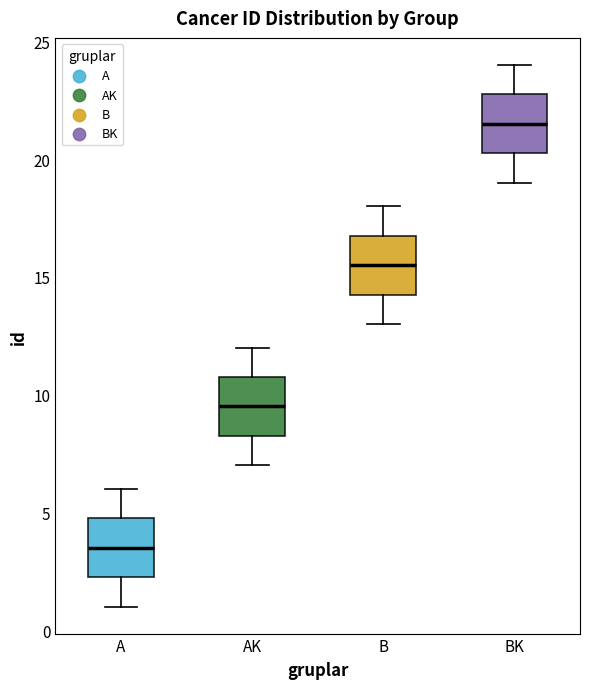

Reading left to right, transcribe this box plot: for each box, give where its median line is, the range the box spans, and where its two whiskers end, as read against the y-axis. The values are not printed on the chart, so give them approximately, as read against the axis.

A: median 3.5, box 2.5 to 5.0, whiskers 1.0 to 6.0
AK: median 9.5, box 8.5 to 11.0, whiskers 7.0 to 12.0
B: median 15.5, box 14.5 to 17.0, whiskers 13.0 to 18.0
BK: median 21.5, box 20.5 to 23.0, whiskers 19.0 to 24.0